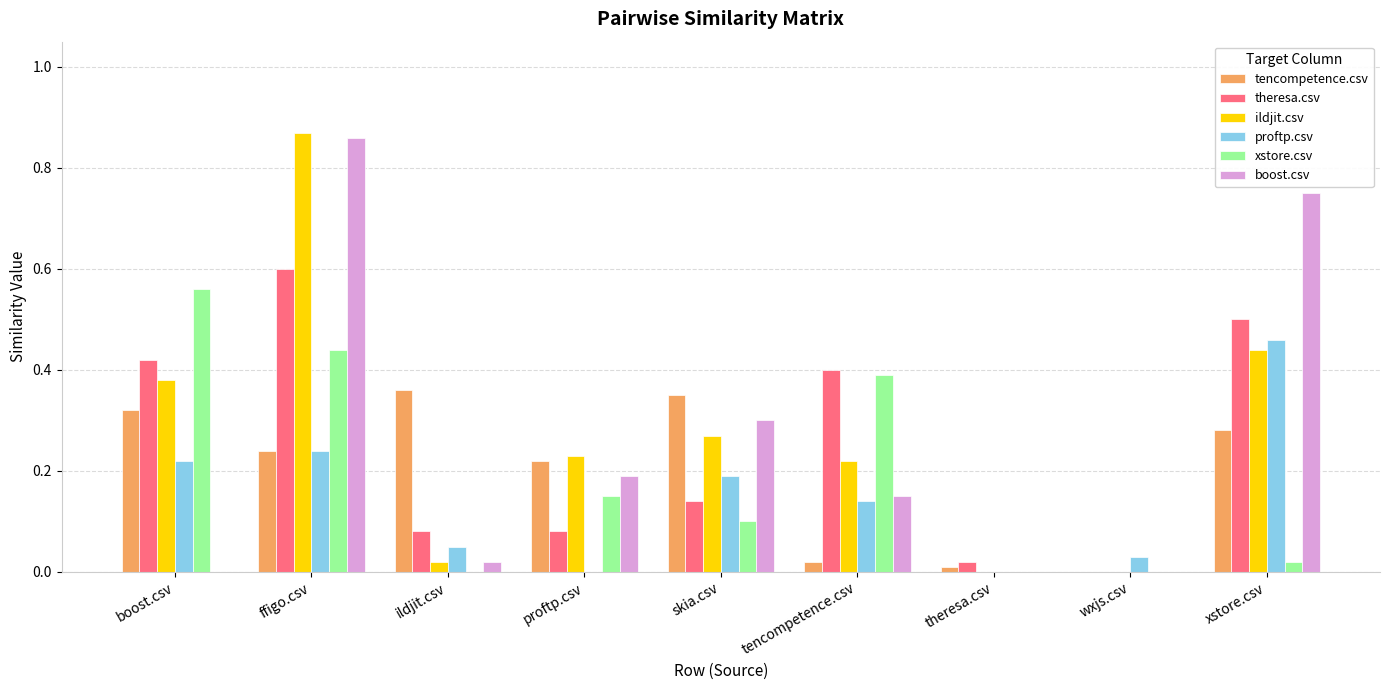

At which label does proftp.csv reach its peak?

xstore.csv